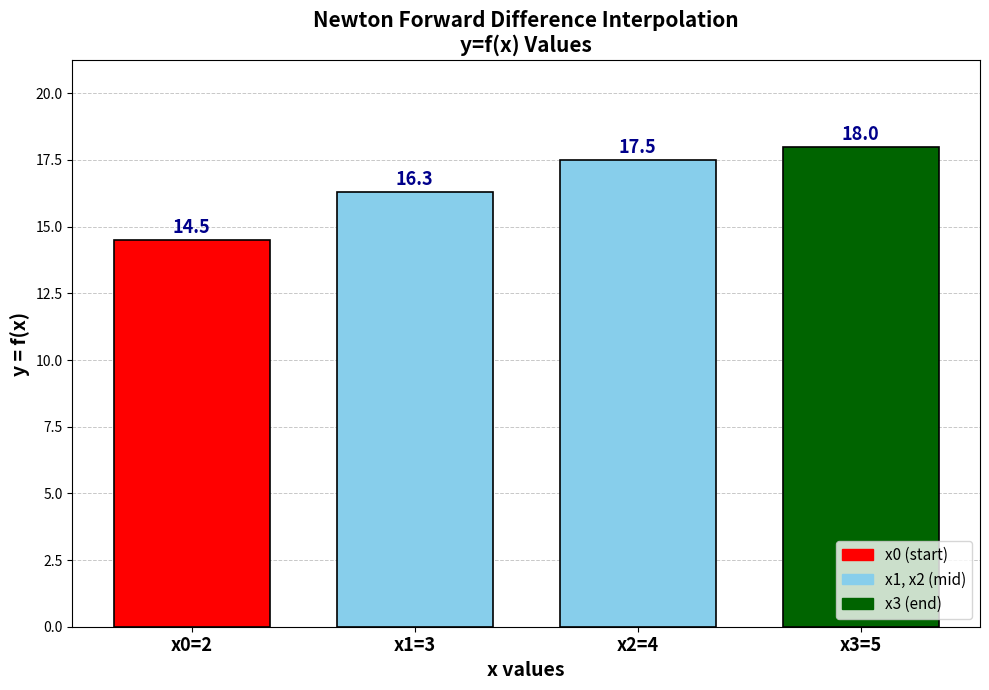

What is the change in value from x2=4 to x3=5?

+0.5